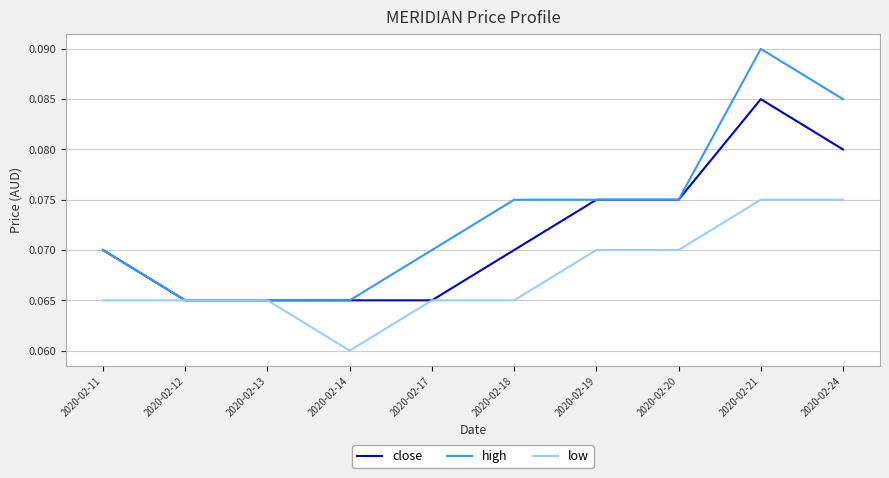

List the series in order of their overall mean, highest first.

high, close, low